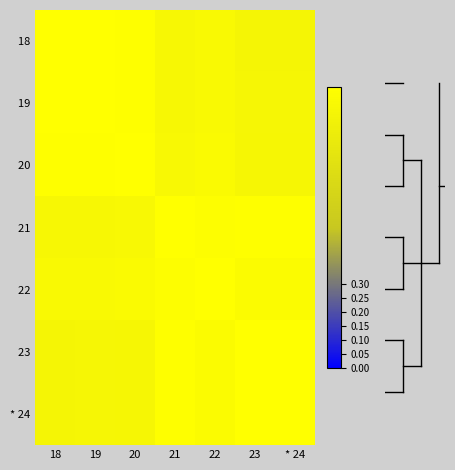

At which category does the chart reach its minimum across all series?

23